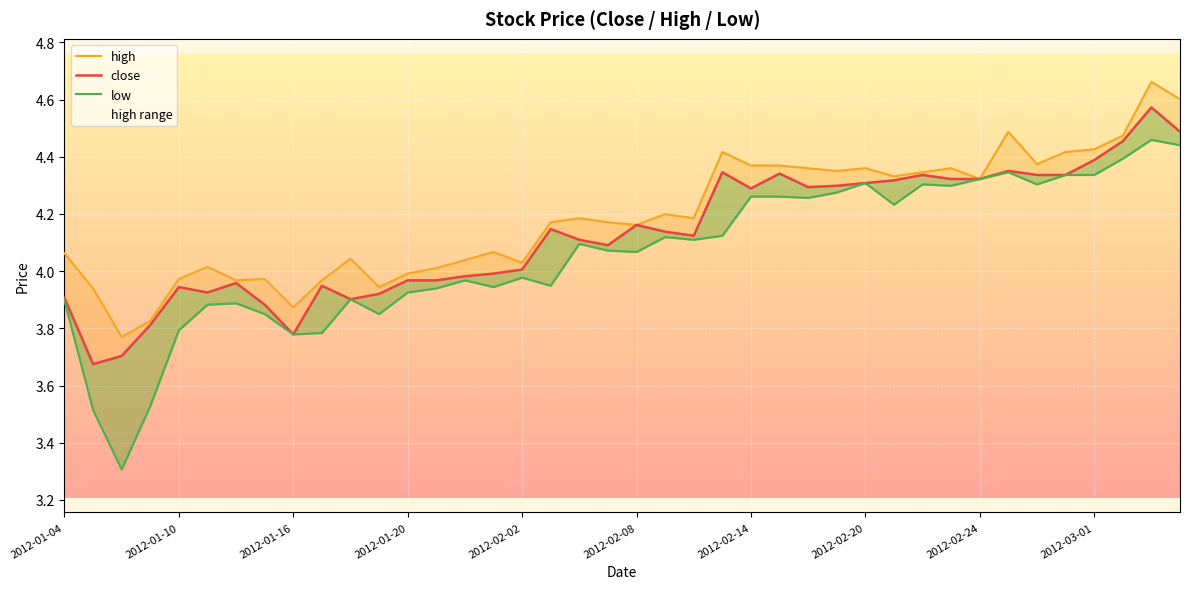

What is the difference between the second highest and second lowest values in the low series?

0.9